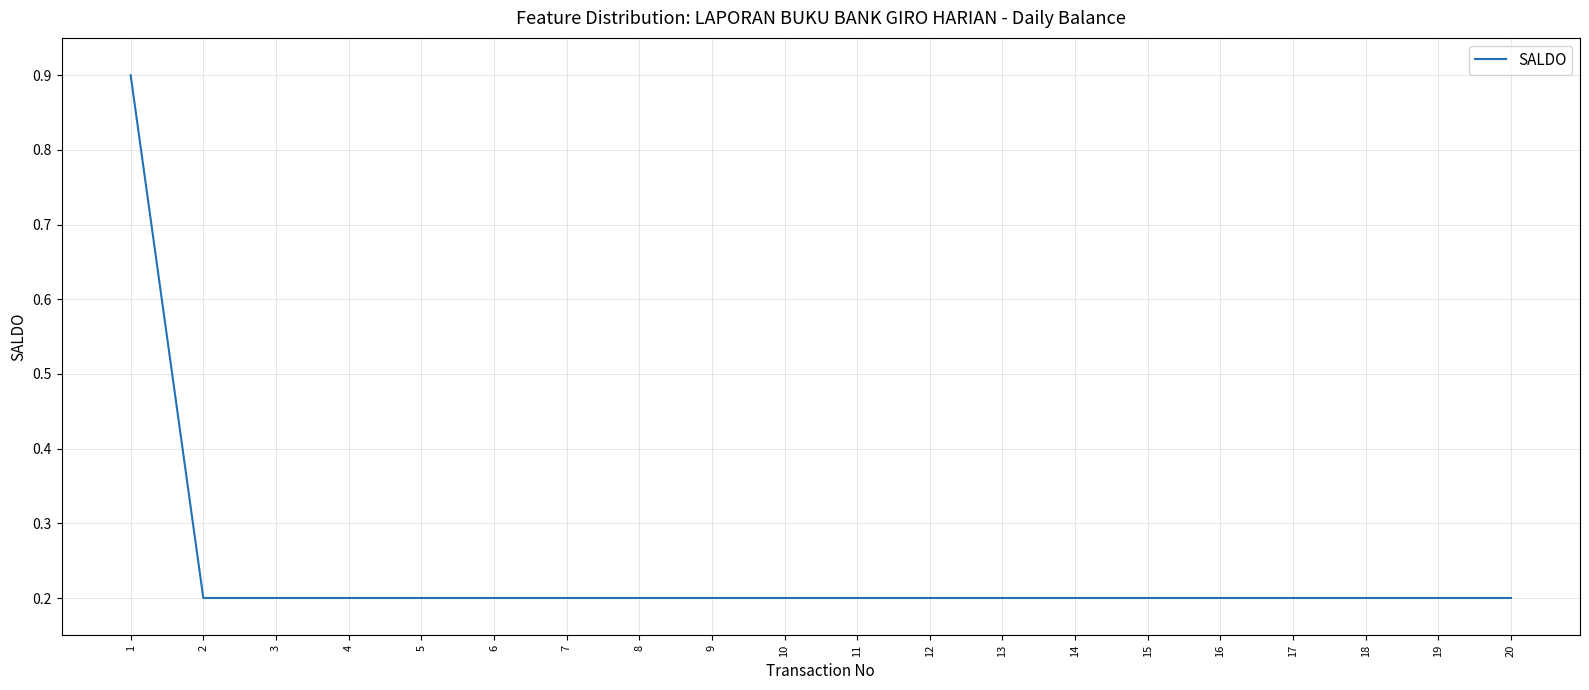

What is the maximum value shown in the chart?

0.9